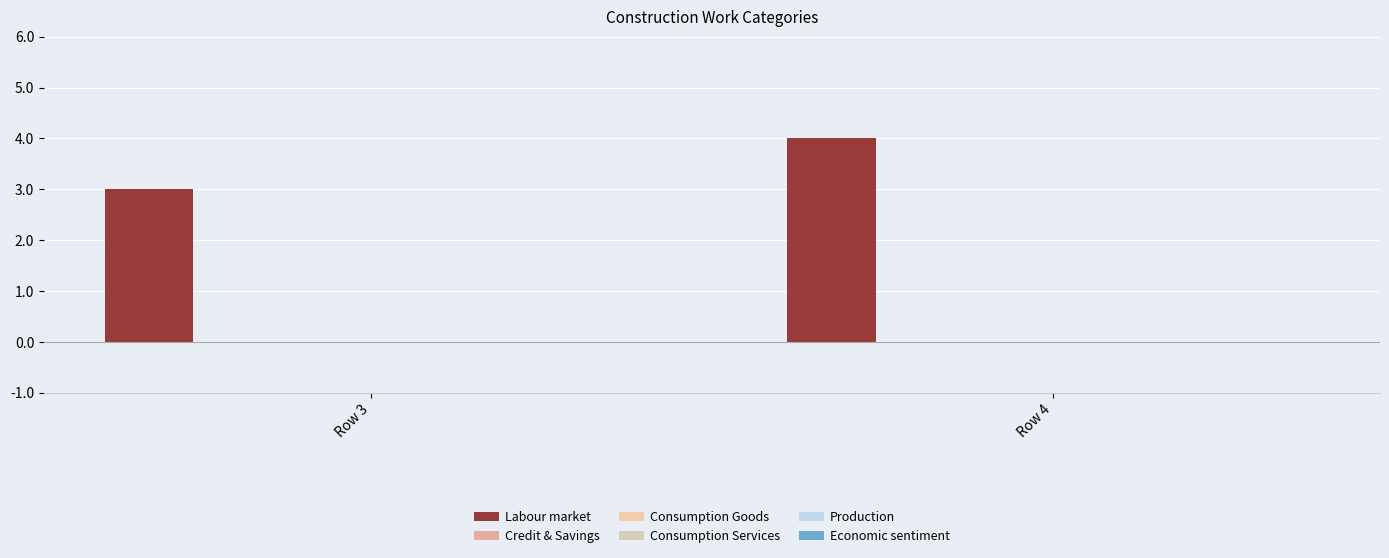

How many series are shown in this chart?

1